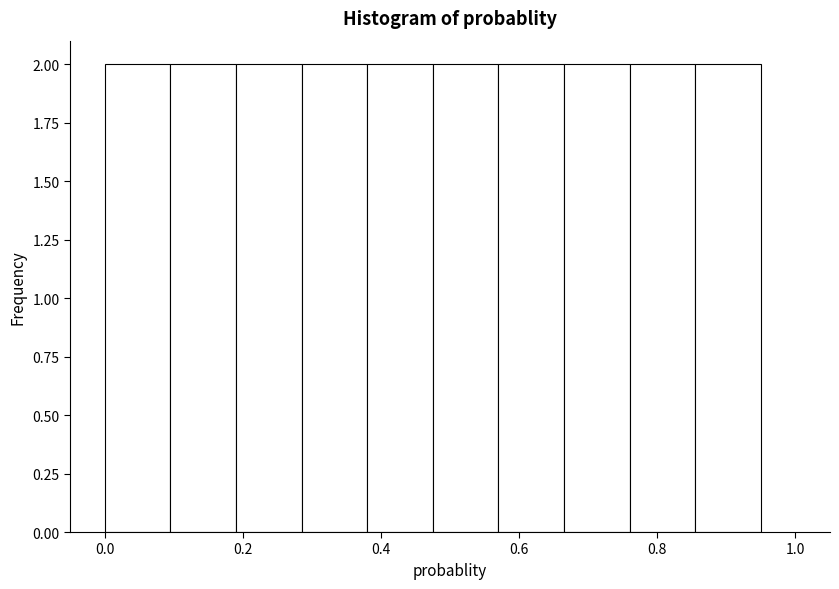

Reading left to right, transcribe this chart: for each bar, give the range it covers on the x-axis and its height. Neither the bar edges nor the heights are printed on the chart, so give them approximately, as read against the axes.

0.000 to 0.095: 2
0.095 to 0.190: 2
0.190 to 0.285: 2
0.285 to 0.380: 2
0.380 to 0.475: 2
0.475 to 0.570: 2
0.570 to 0.665: 2
0.665 to 0.760: 2
0.760 to 0.855: 2
0.855 to 0.950: 2